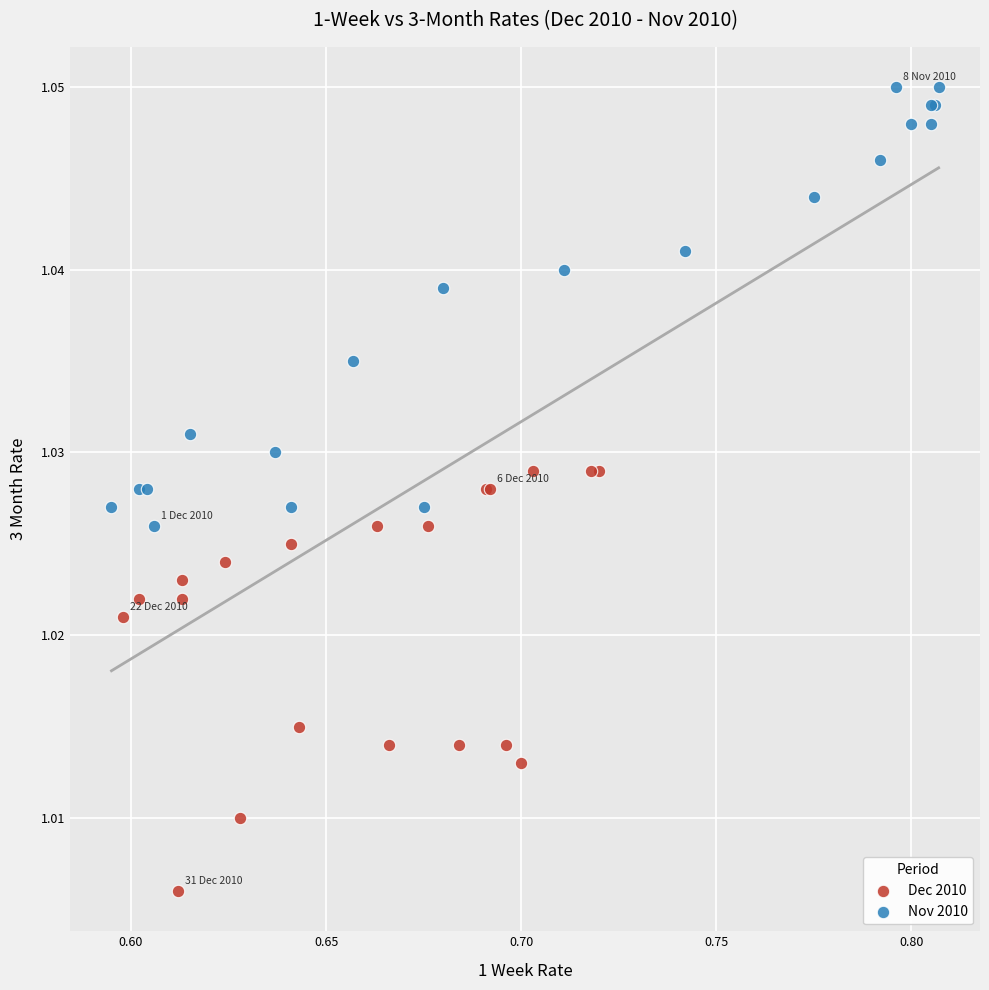

Which series contains the lowest Y value?

Dec 2010